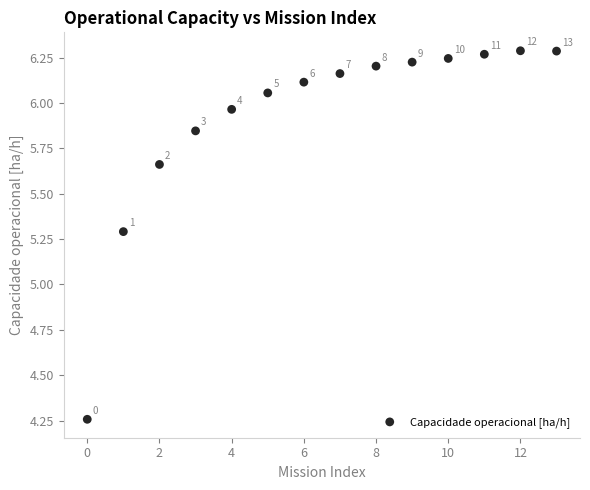

What is the range of Y values (max minus min)?

2.0